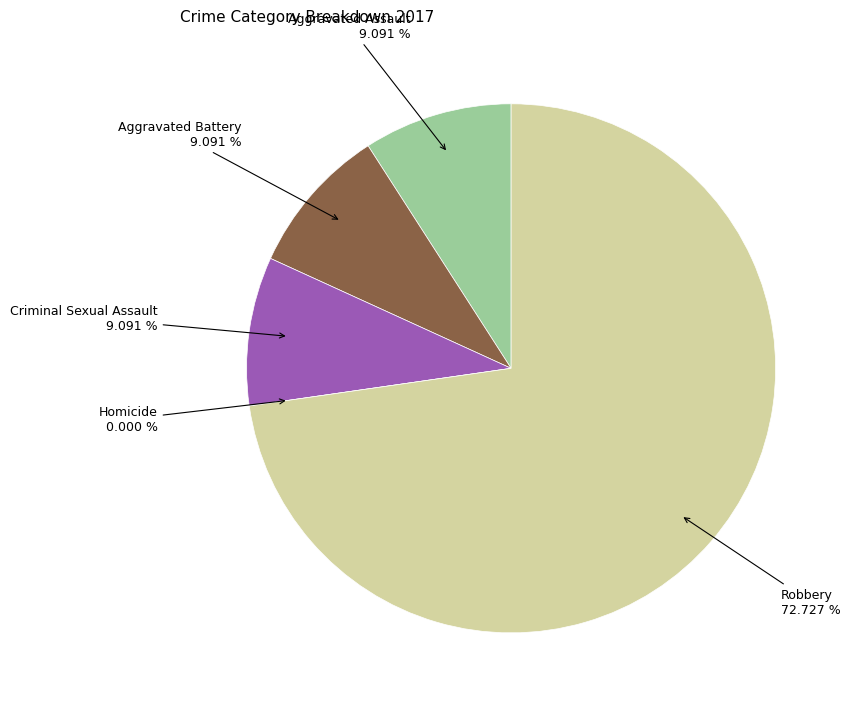

To the nearest percent, what is the combined percentage of Homicide and Robbery?

73%